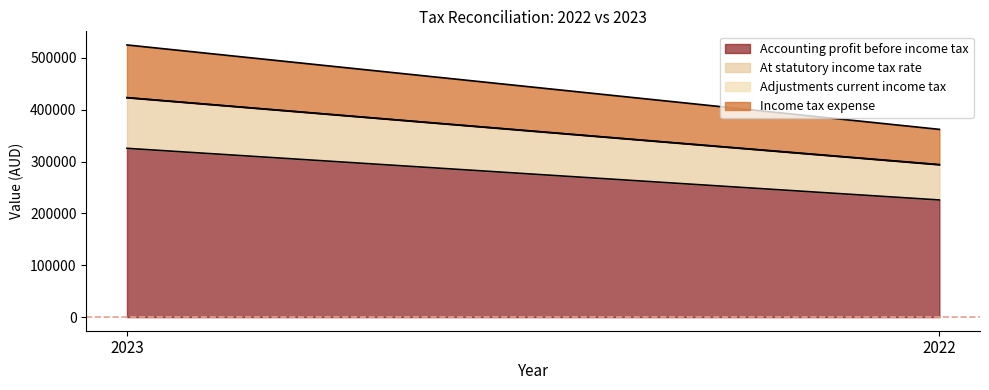

How many data points does each series have?

2